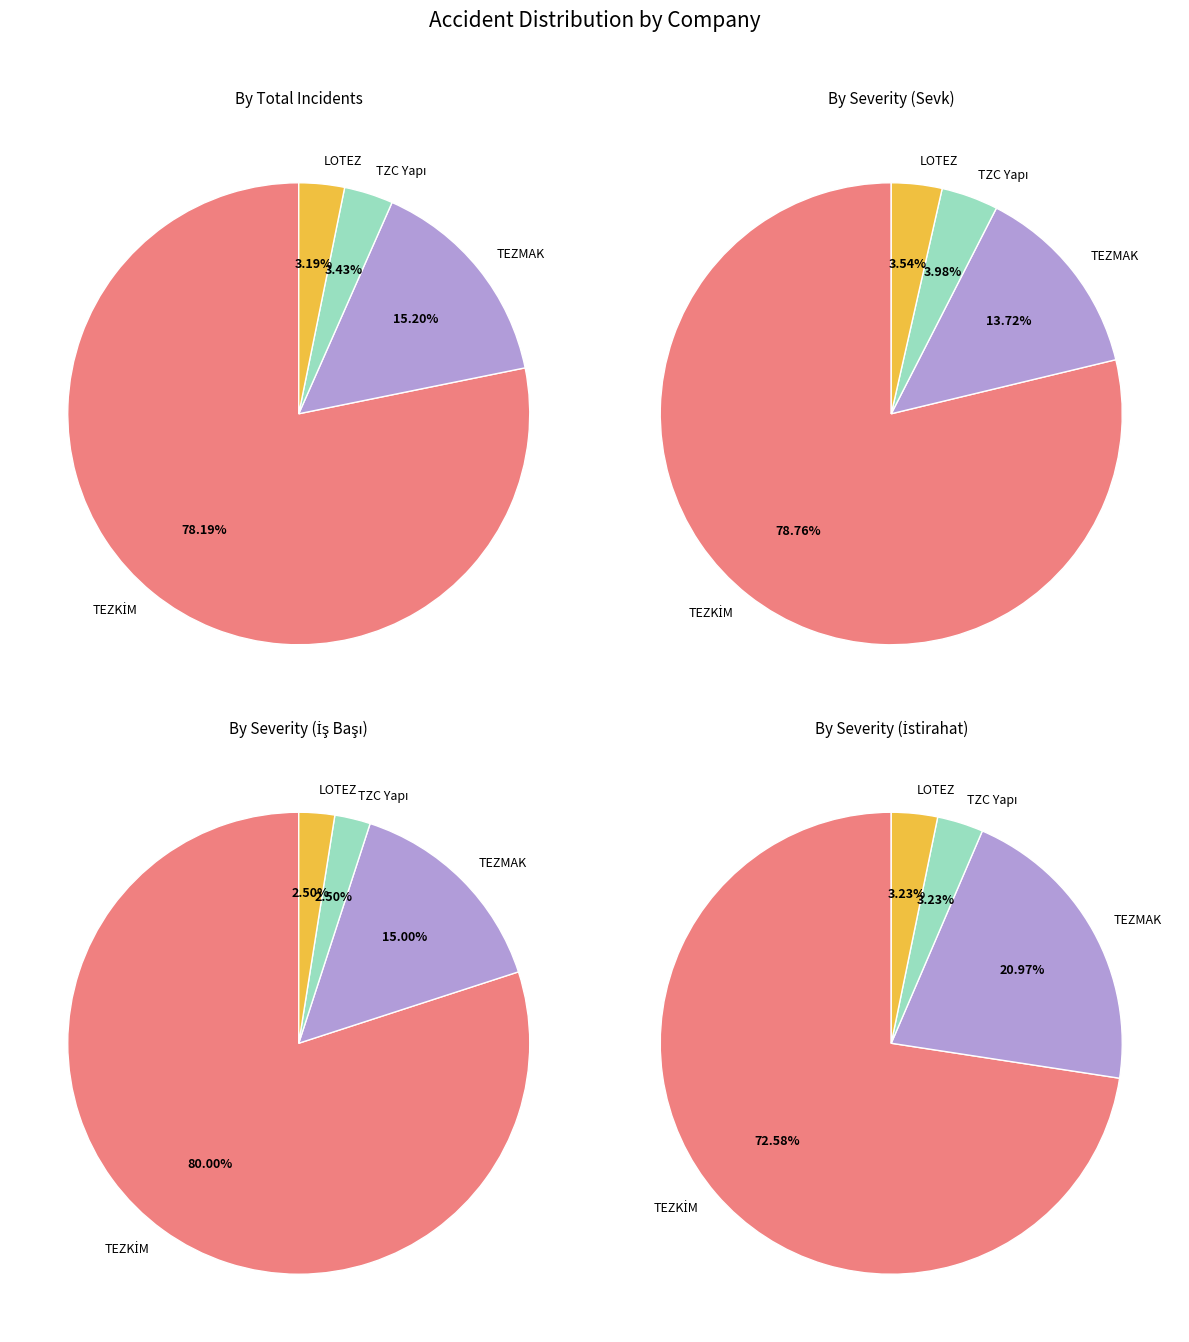

Combined, do TZC Yapı LTD.ŞTİ. and LOTEZ S. H. SN. T. A.Ş. account for over 50%?

No